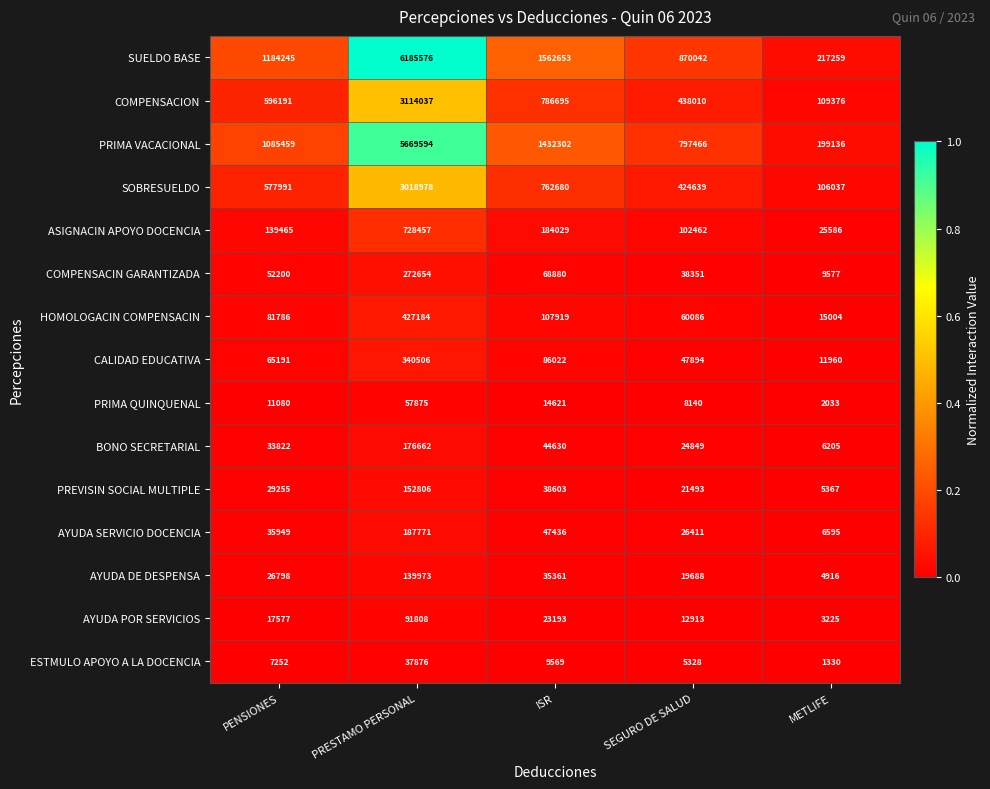

The value of PRIMA VACACIONAL at PENSIONES is 1905154. True or false?

False